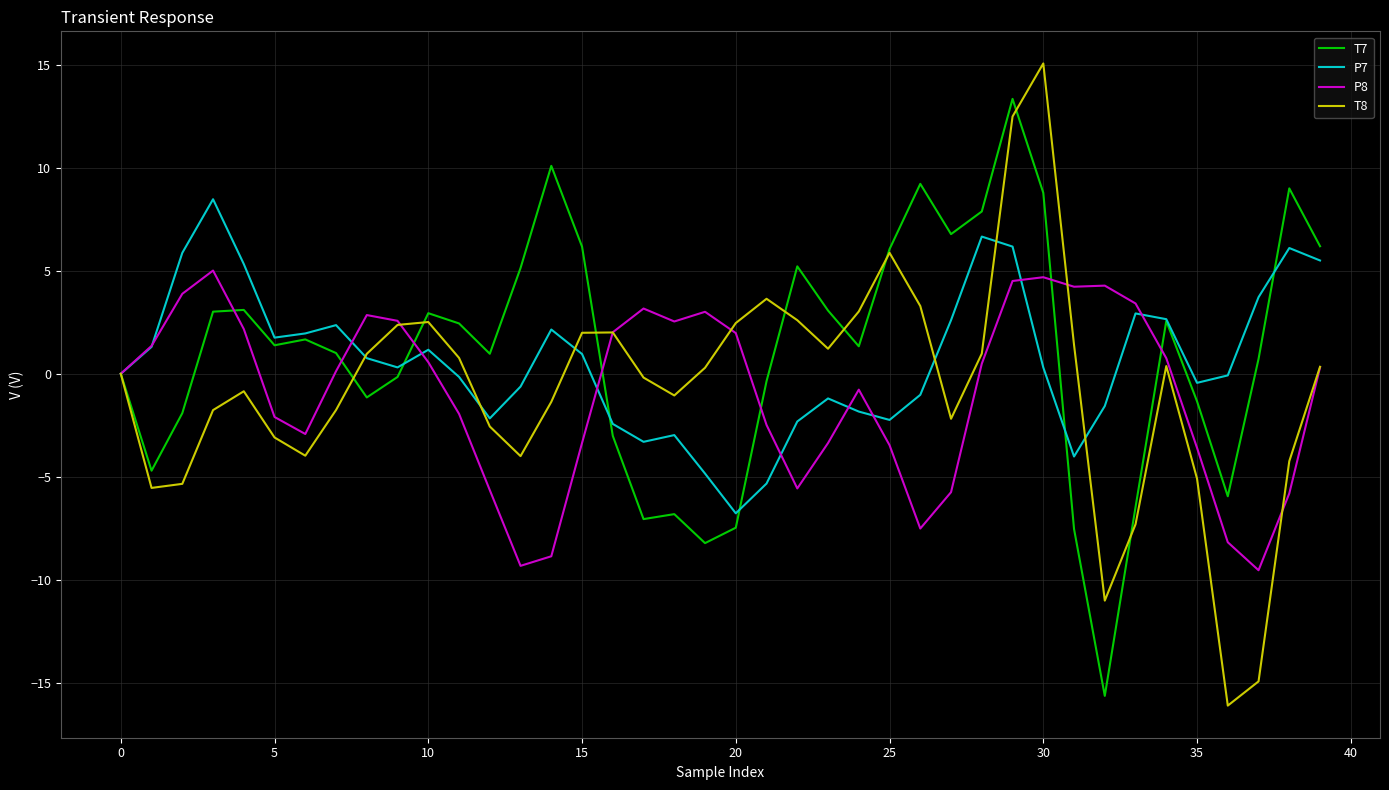

Rank the series by their maximum value, from highest to lowest.

T8, T7, P7, P8